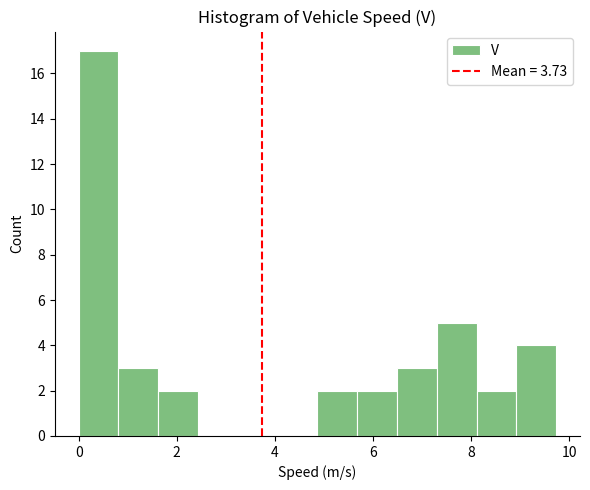

Over which range of the x-axis is the bar tallest?

0.0 to 0.8